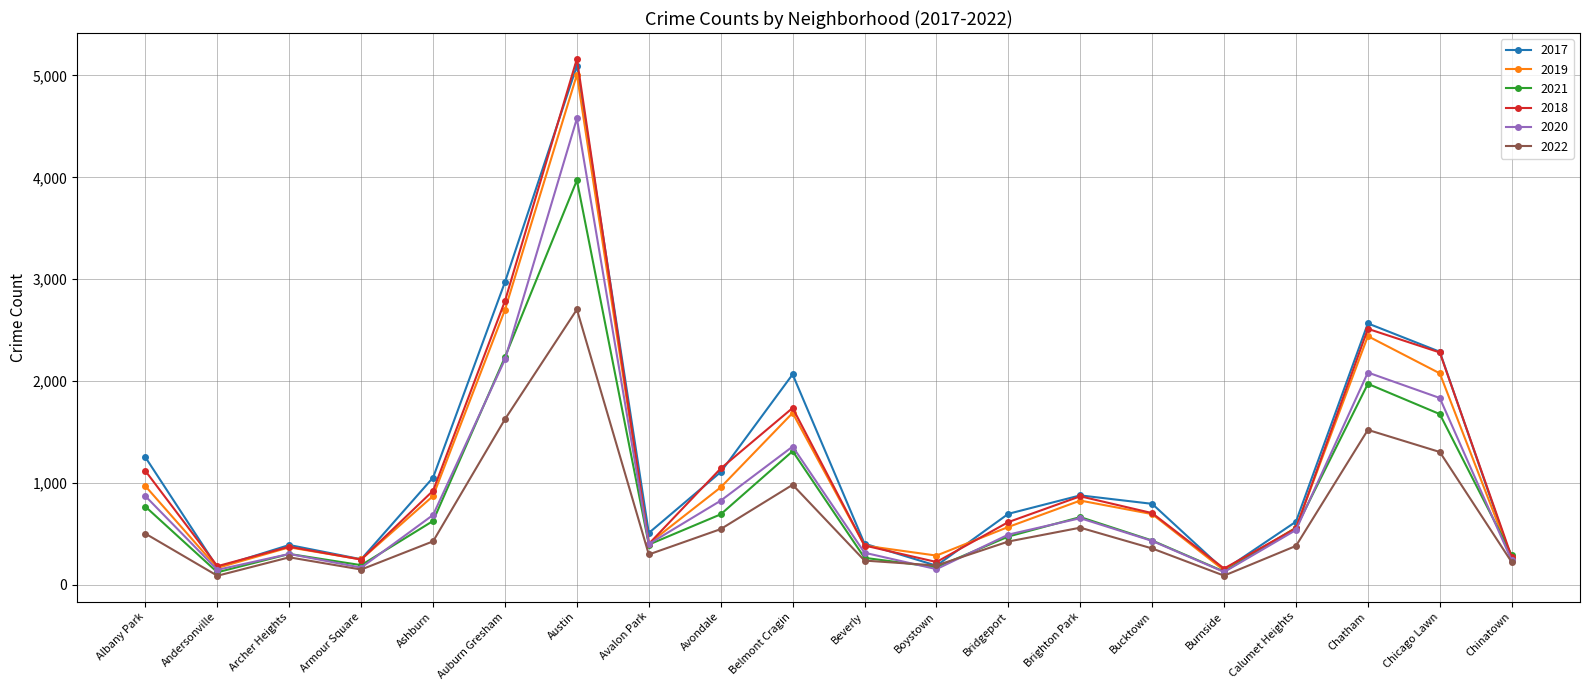

How many data points in 2018 are less than 704?

10